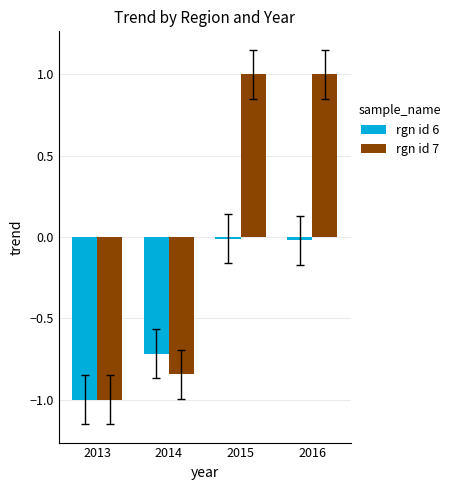

Which series has the widest spread of values?

rgn id 7